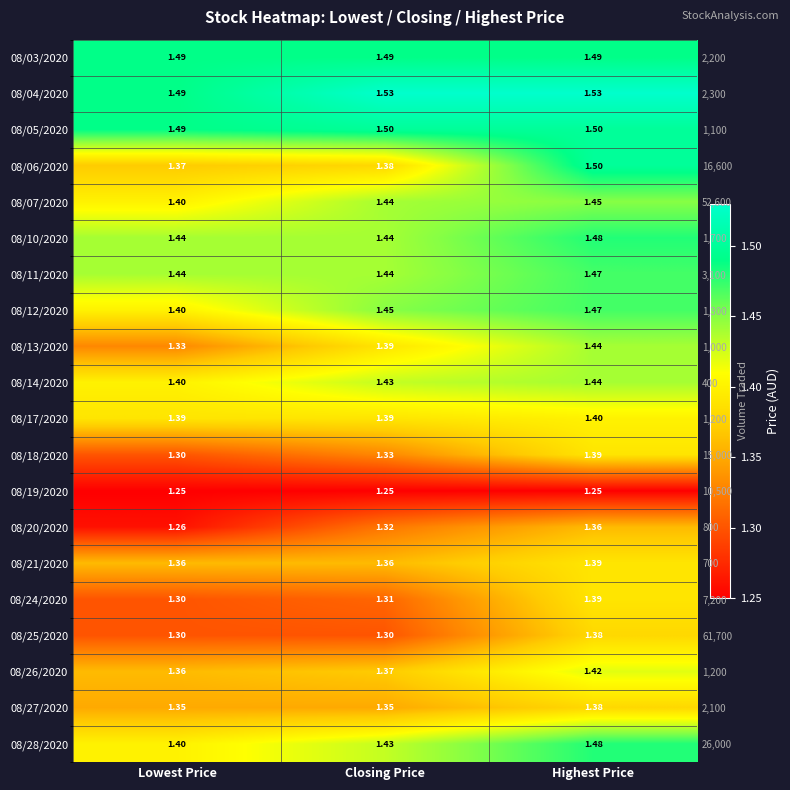

What is the highest value of the 08/06/2020 series?

1.5